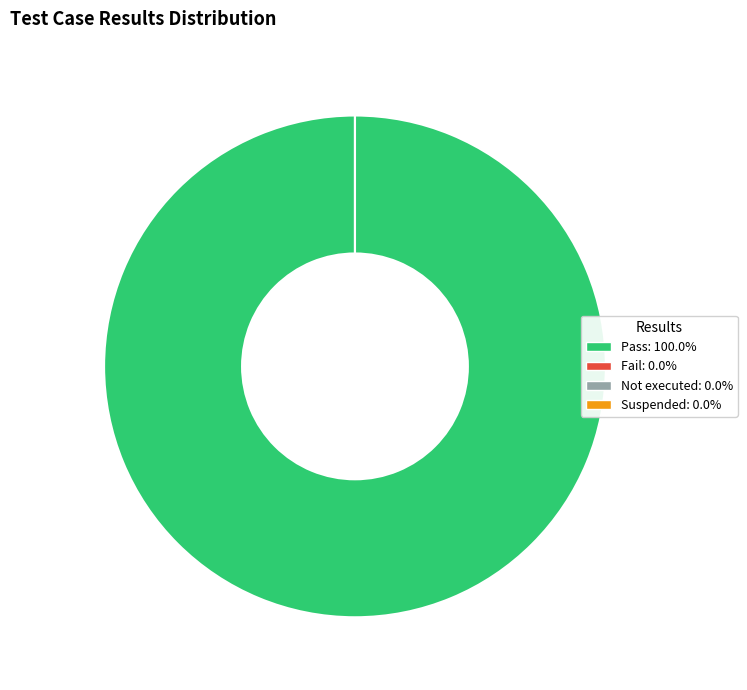

What is the largest slice in the pie chart?

Pass